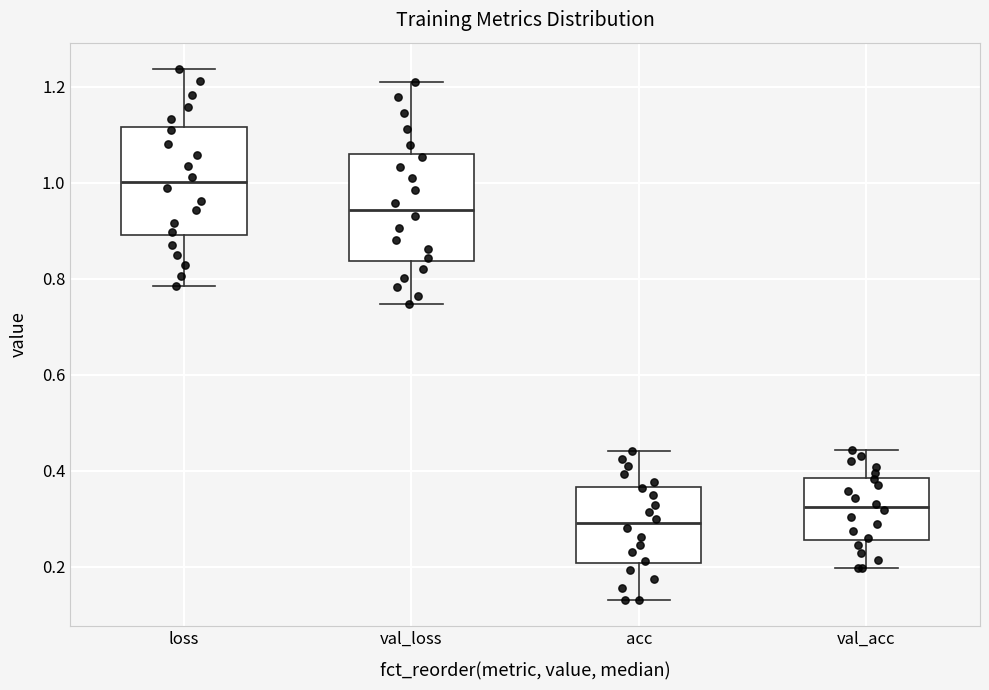

Where is the upper edge of the box for acc on the y-axis? The values are not printed on the chart, so give them approximately, as read against the axis.

0.36